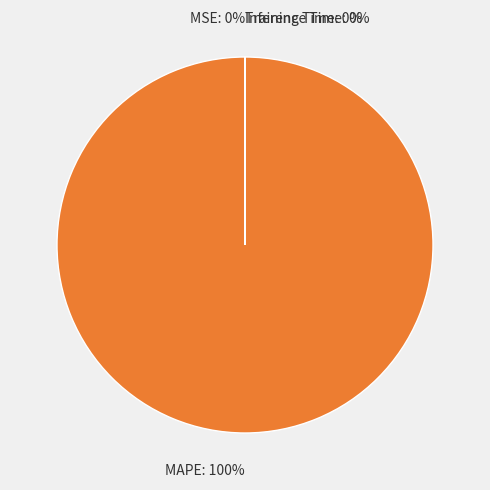

What is the largest slice in the pie chart?

MAPE